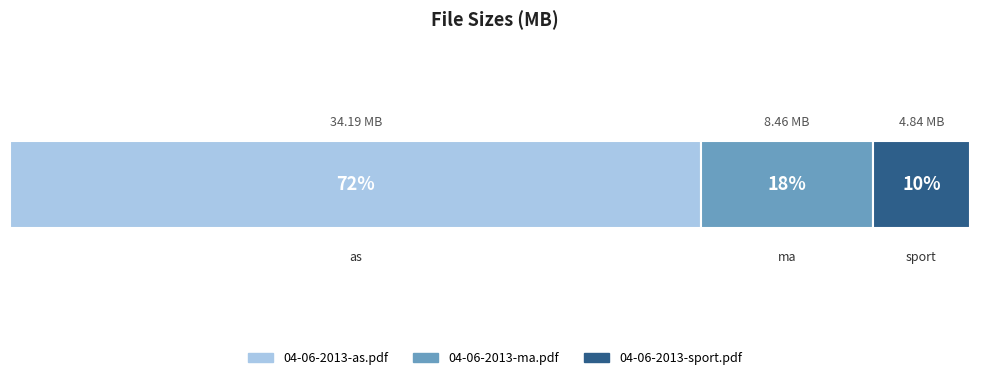

What are all the series names shown in the legend?

04-06-2013-as.pdf, 04-06-2013-ma.pdf, 04-06-2013-sport.pdf